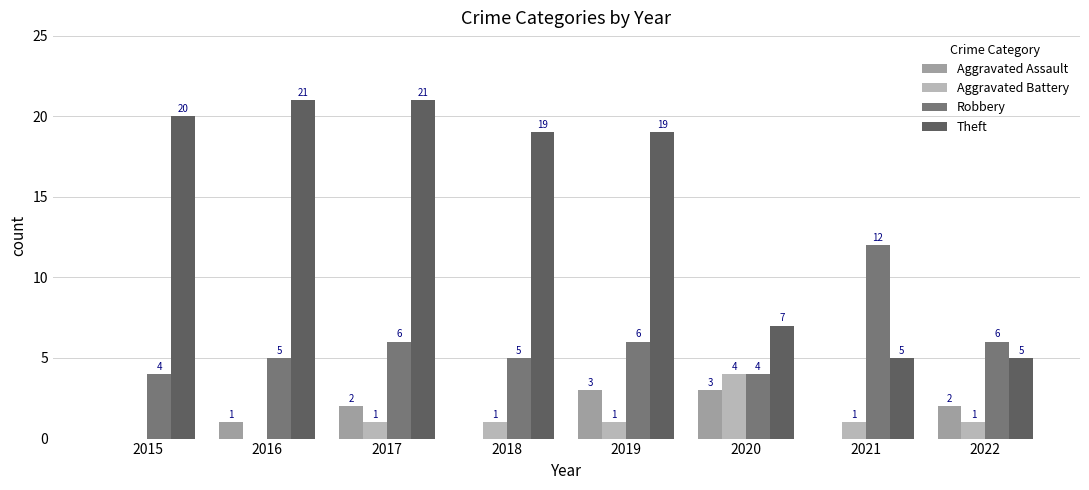

Where is Aggravated Assault nearest to the value 1?

2016